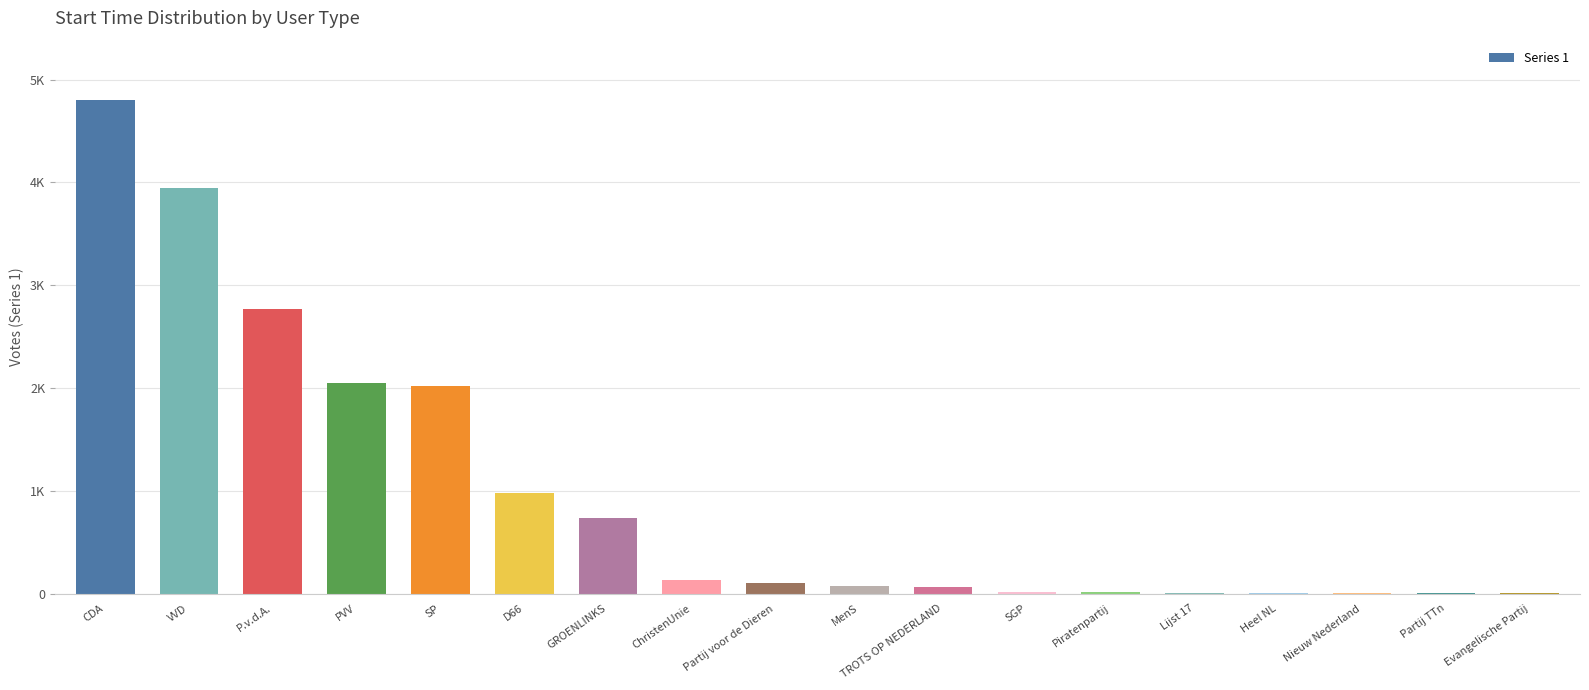

How many categories are shown in the chart?

18